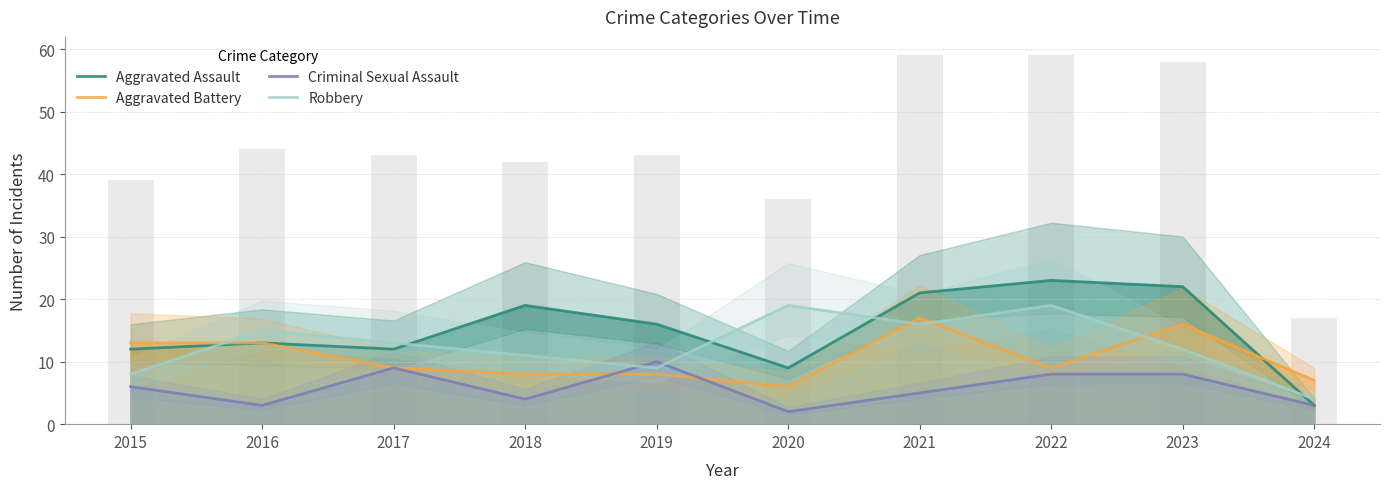

Rank the series by their average value, from highest to lowest.

Aggravated Assault, Robbery, Aggravated Battery, Criminal Sexual Assault